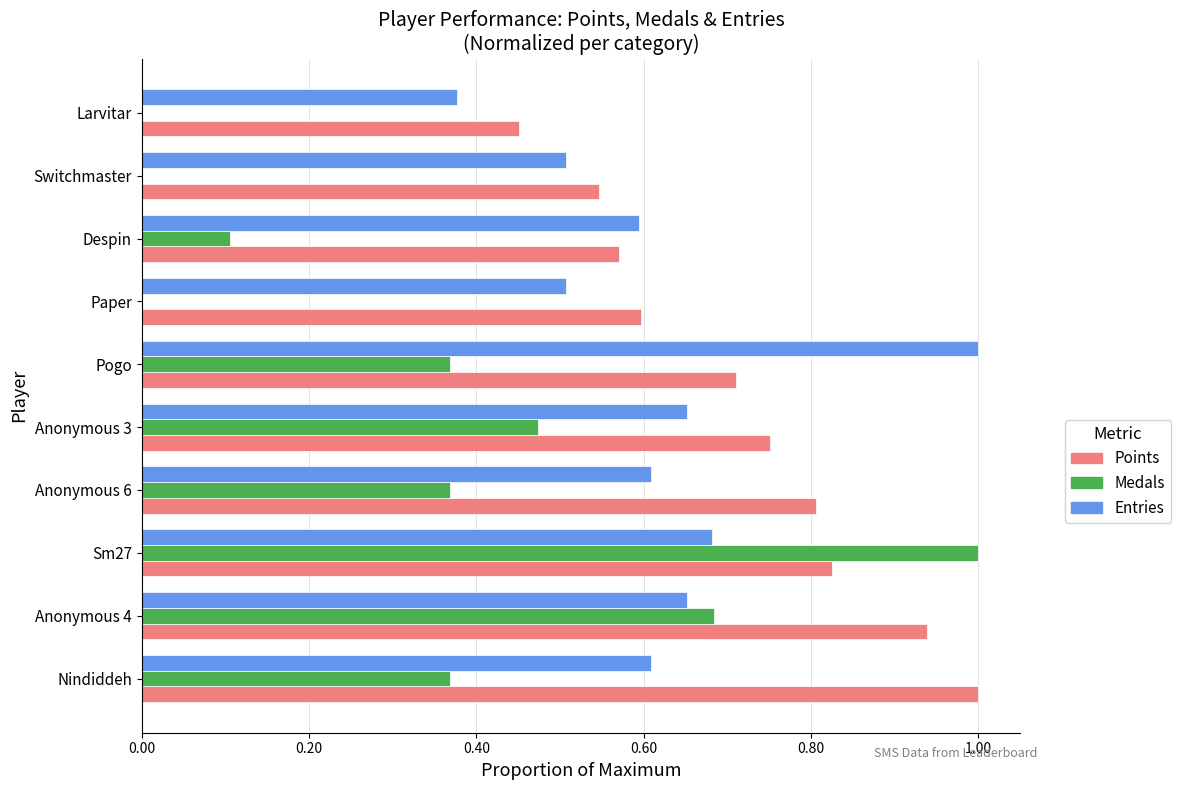

Which category has the highest value in the Entries series?

Pogo